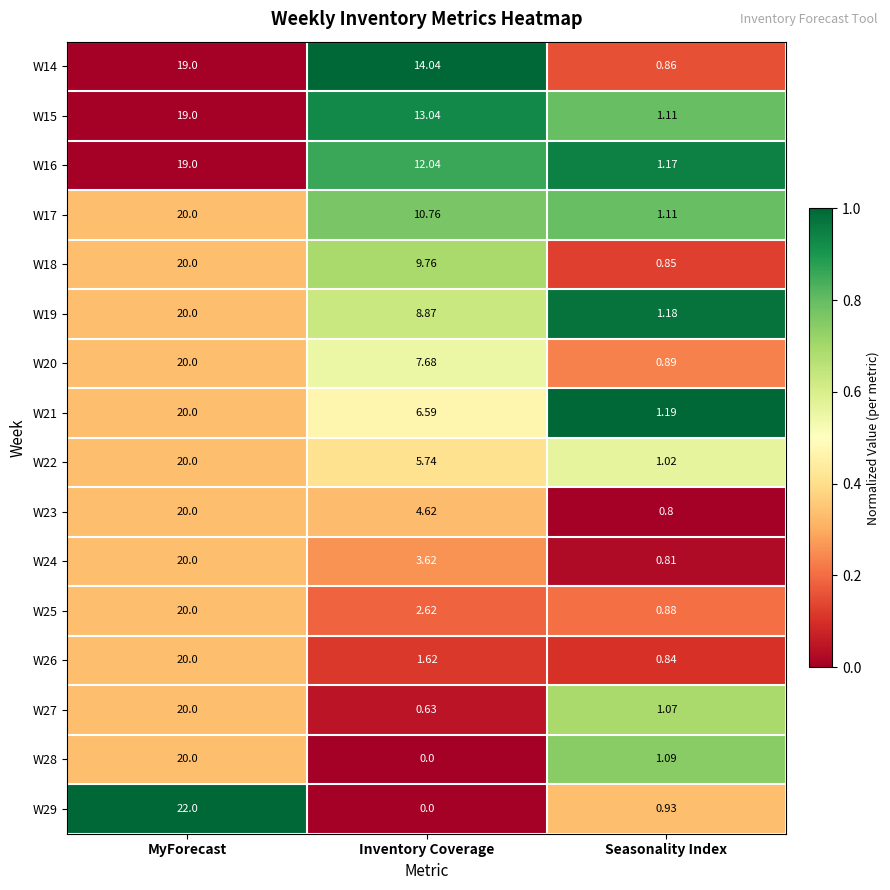

List the labels in order of W16 value, largest first.

MyForecast, Inventory Coverage, Seasonality Index